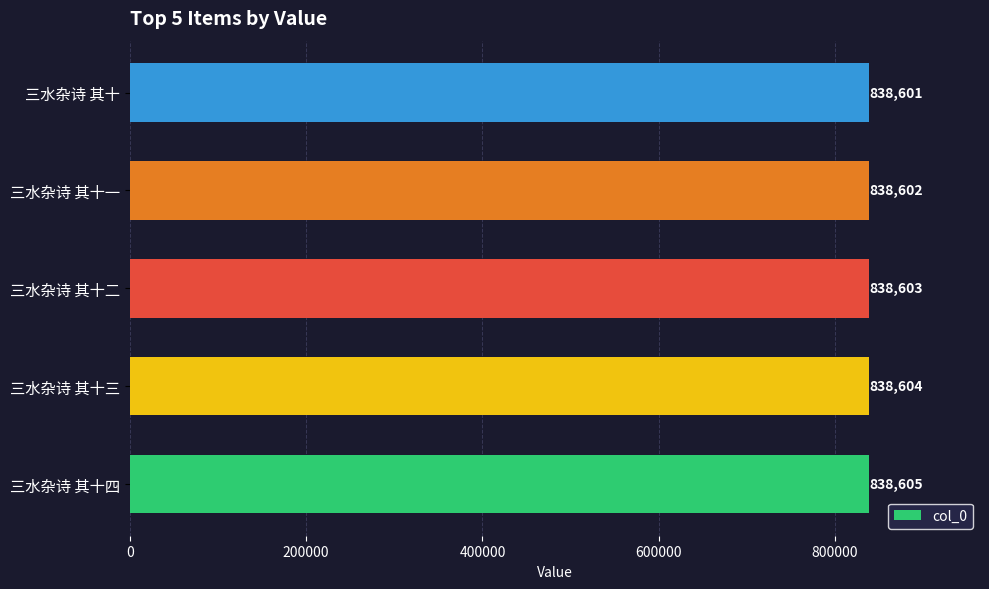

List the labels in order of value, largest first.

三水杂诗 其十四, 三水杂诗 其十三, 三水杂诗 其十二, 三水杂诗 其十一, 三水杂诗 其十